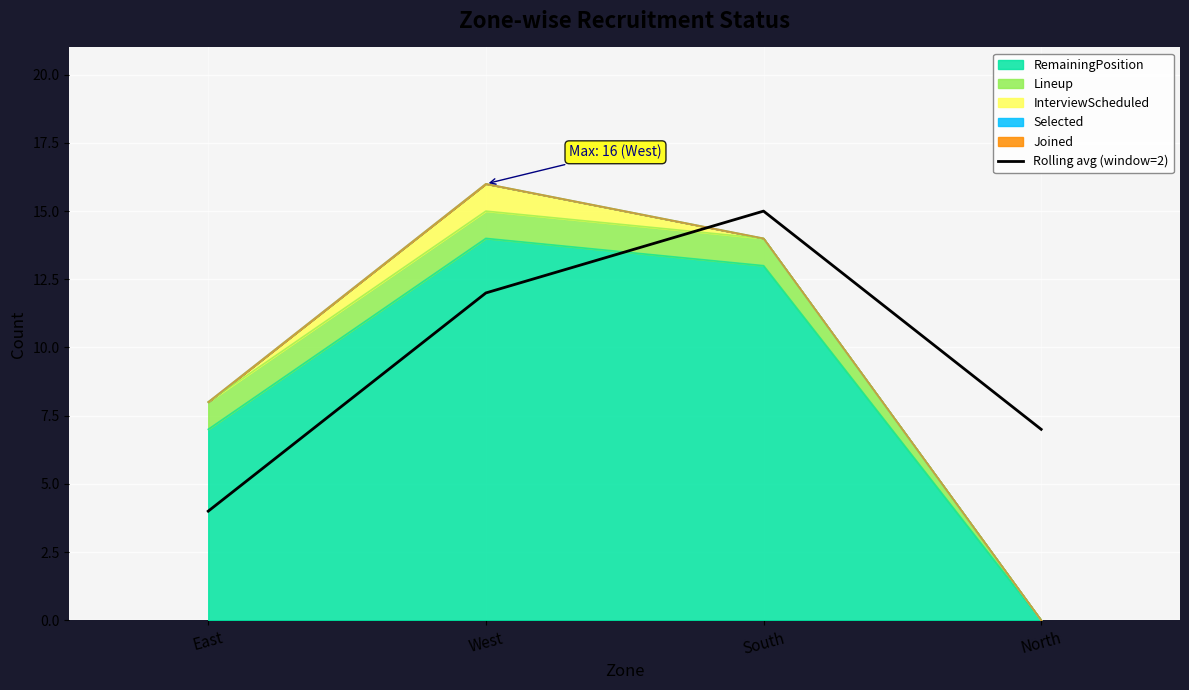

True or false: the data shows 4 at North.

False